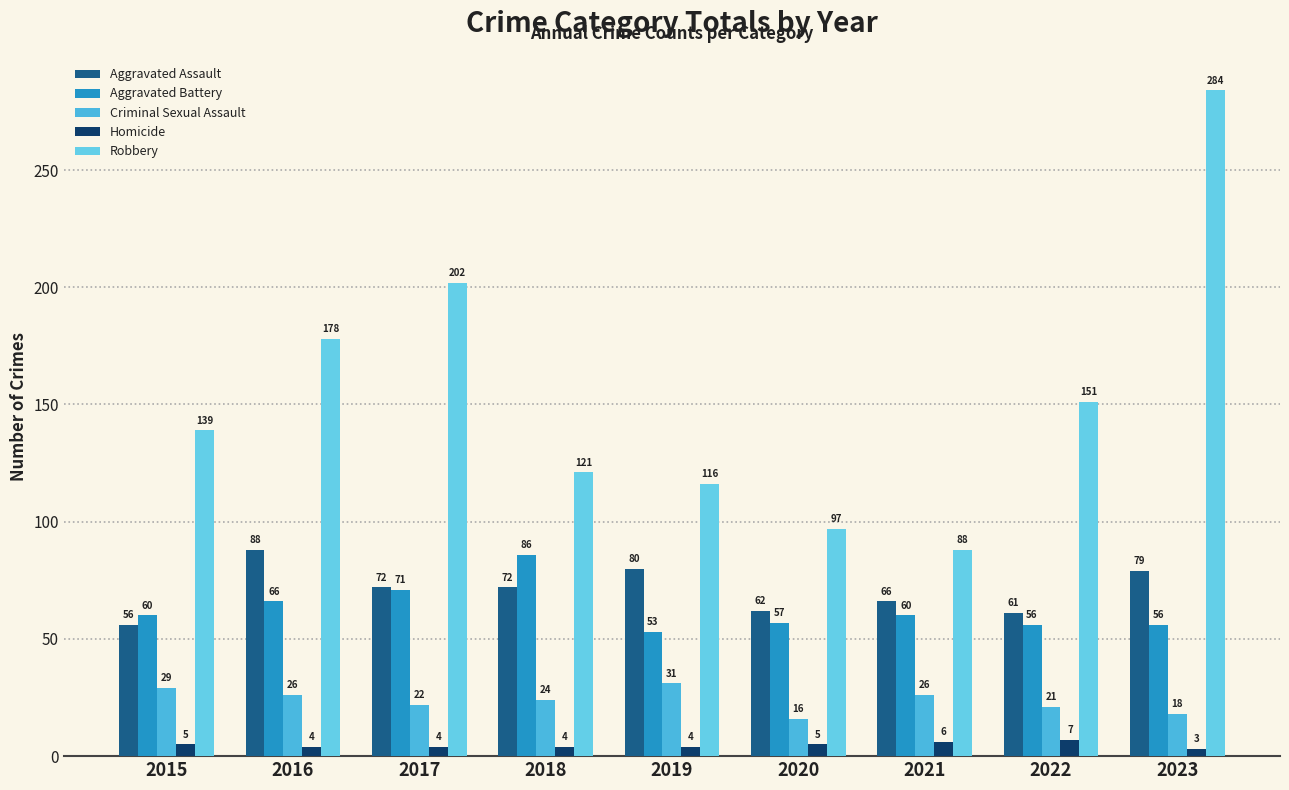

Is the value of Aggravated Battery at 2019 greater than the value of Homicide at 2022?

Yes